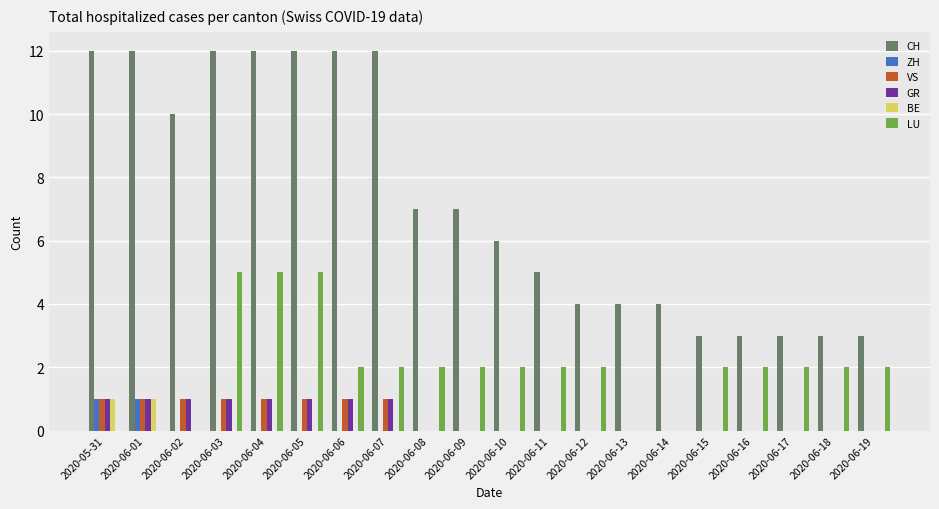

What is the total value across all series at 2020-06-17?

5